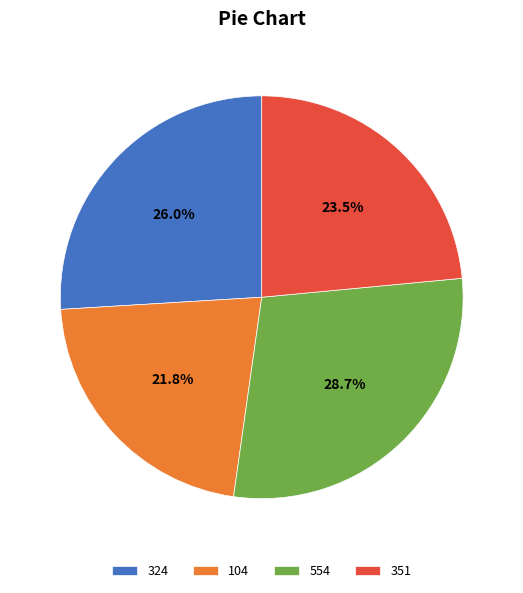

How many slices are in this pie chart?

4